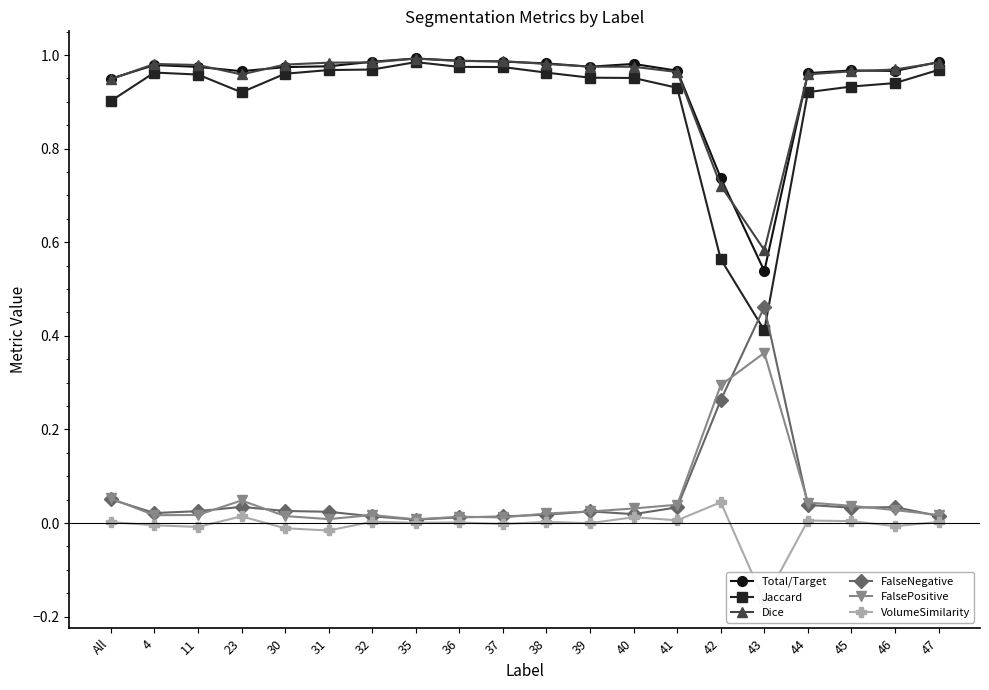

True or false: Jaccard and FalsePositive intersect in this chart.

False